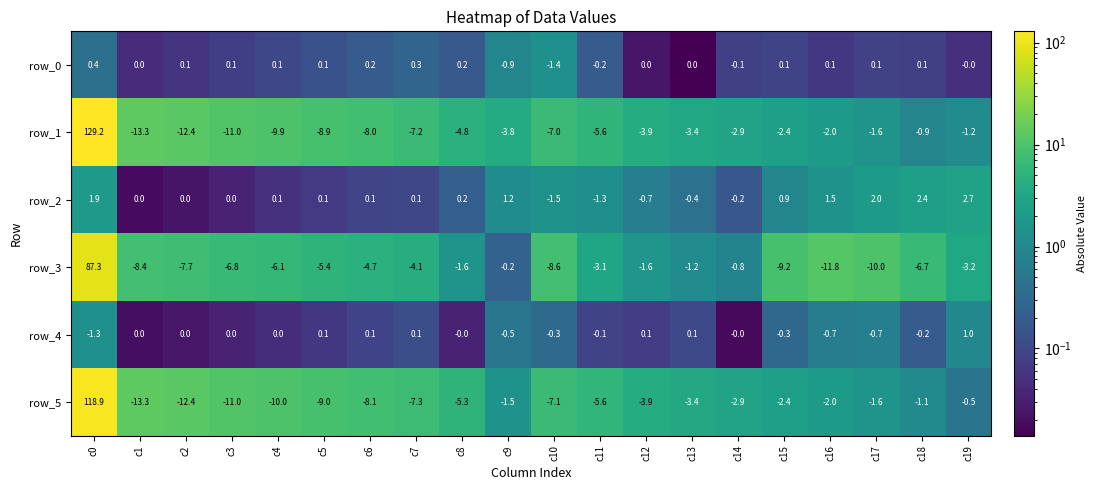

What is the total value across all series at c3?

-28.7